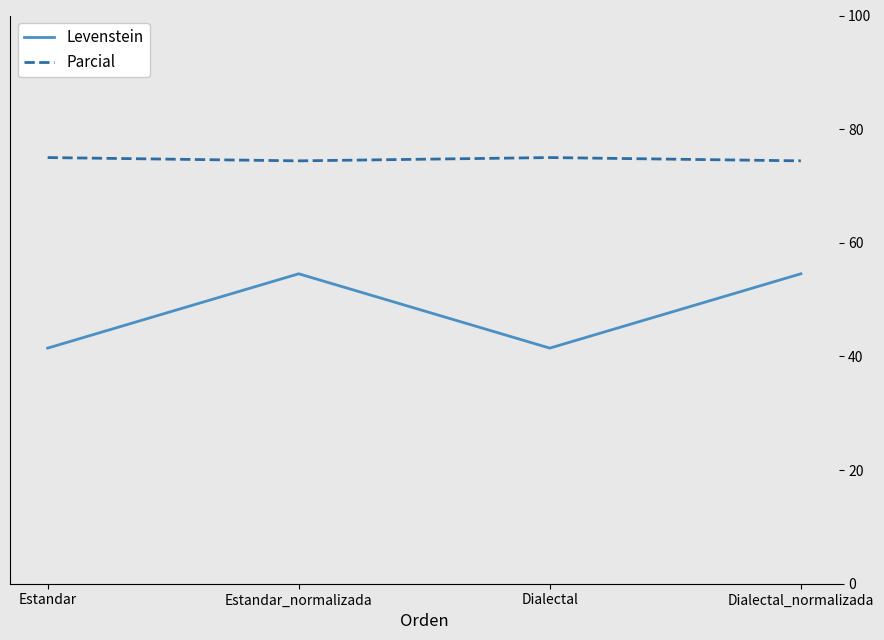

What is the spread (max minus min) of values at Dialectal?

33.5